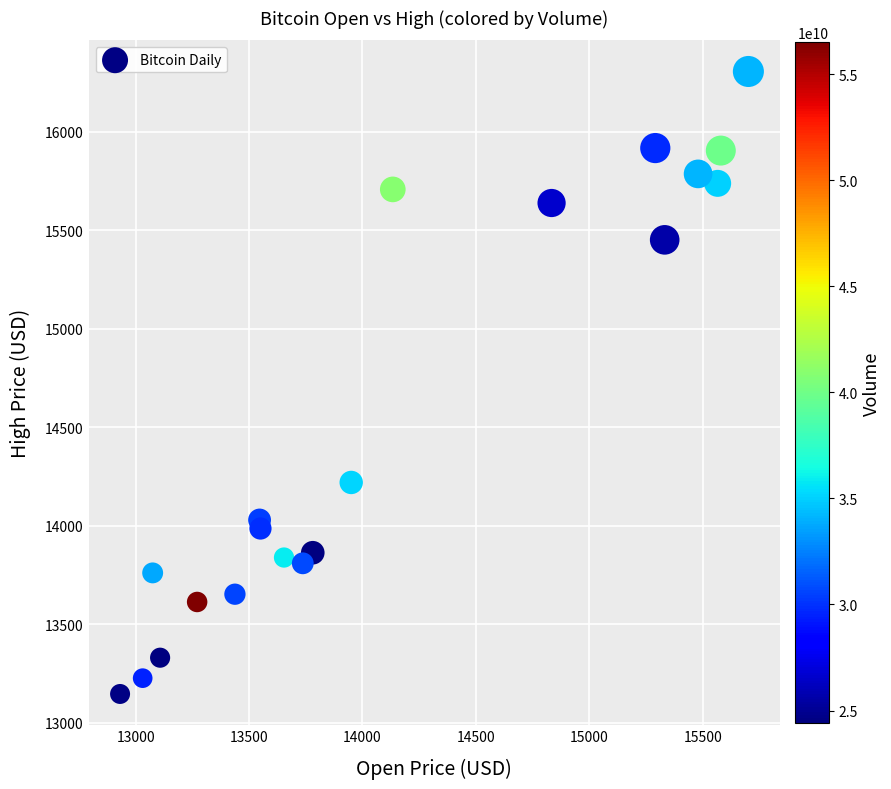

What is the range of Y values (max minus min)?

3159.9